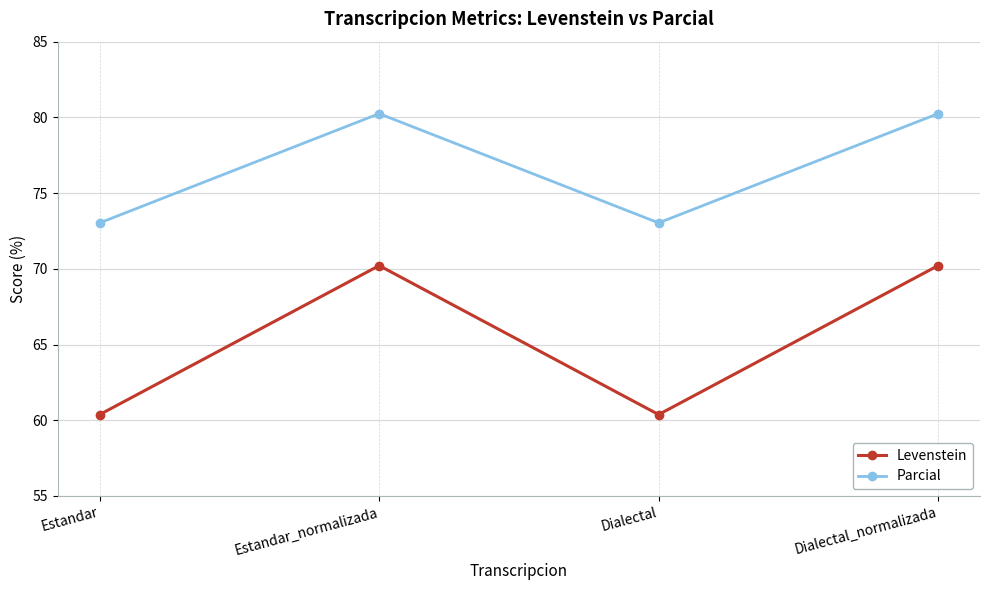

The value of Levenstein at Estandar is 15.6. True or false?

False